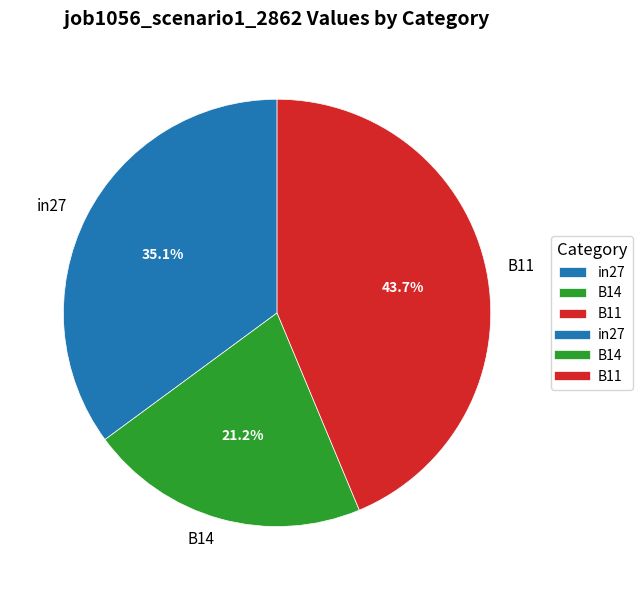

What is the smallest slice in the pie chart?

B14